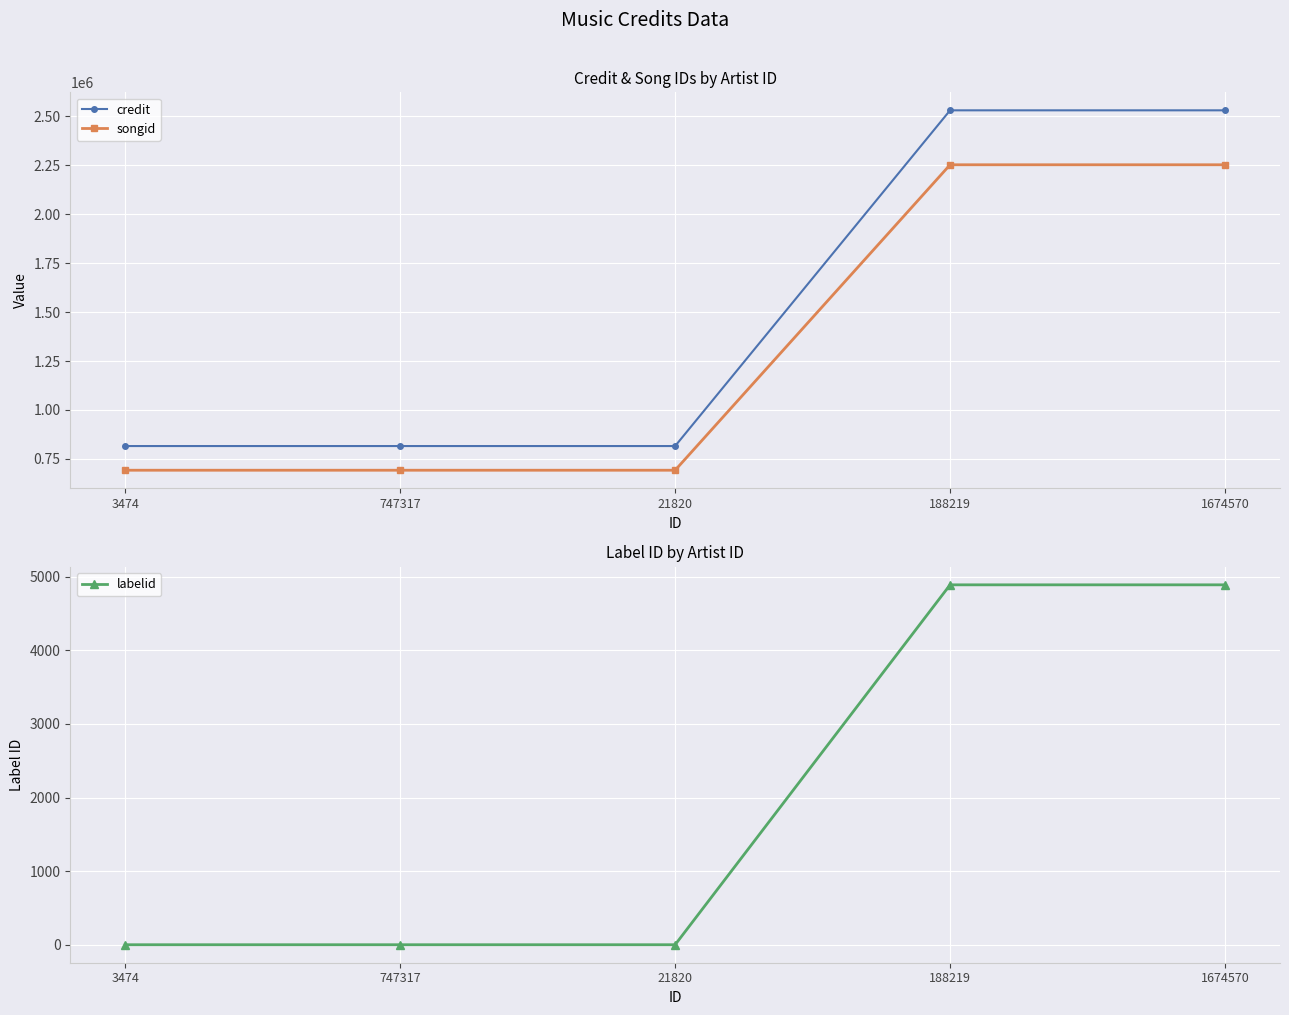

True or false: credit has a value of 2529166 at 188219.

True